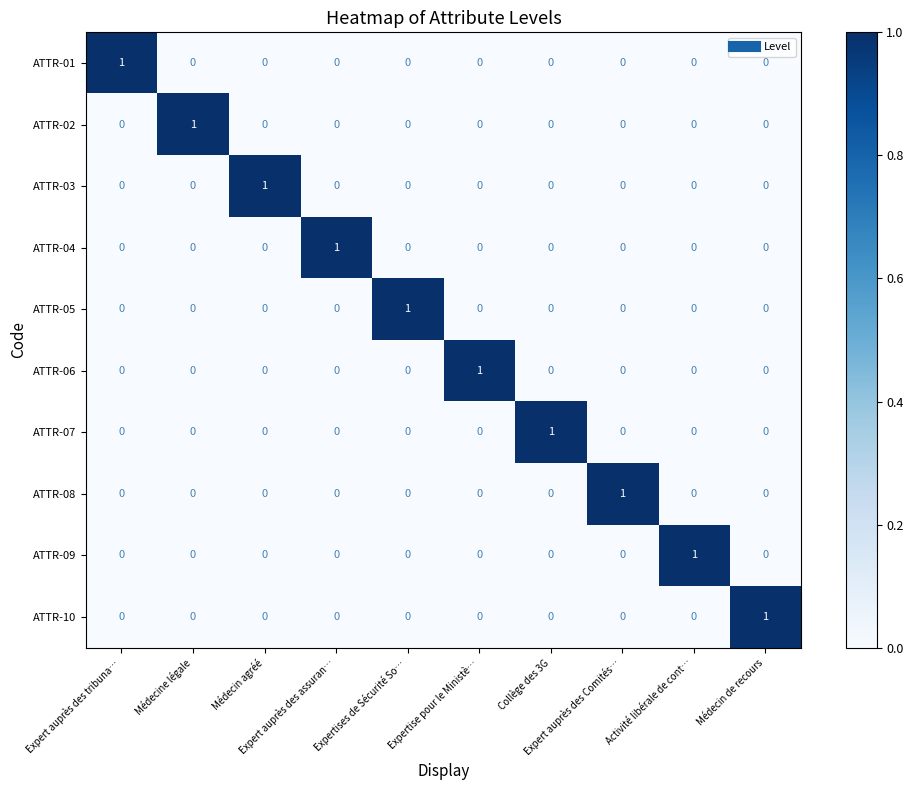

What is the difference between the highest and lowest values at Collège des 3G?

1